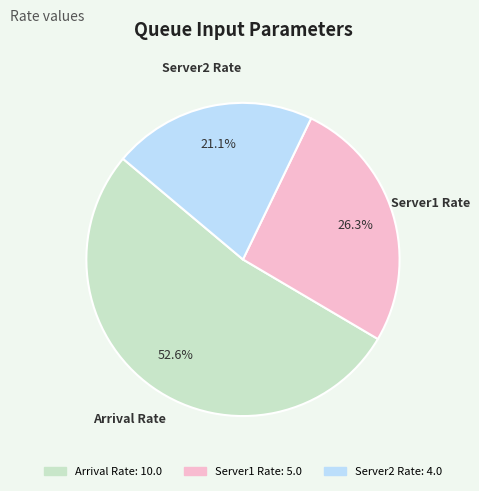

Which category has the smallest portion of the pie?

Server2 Rate